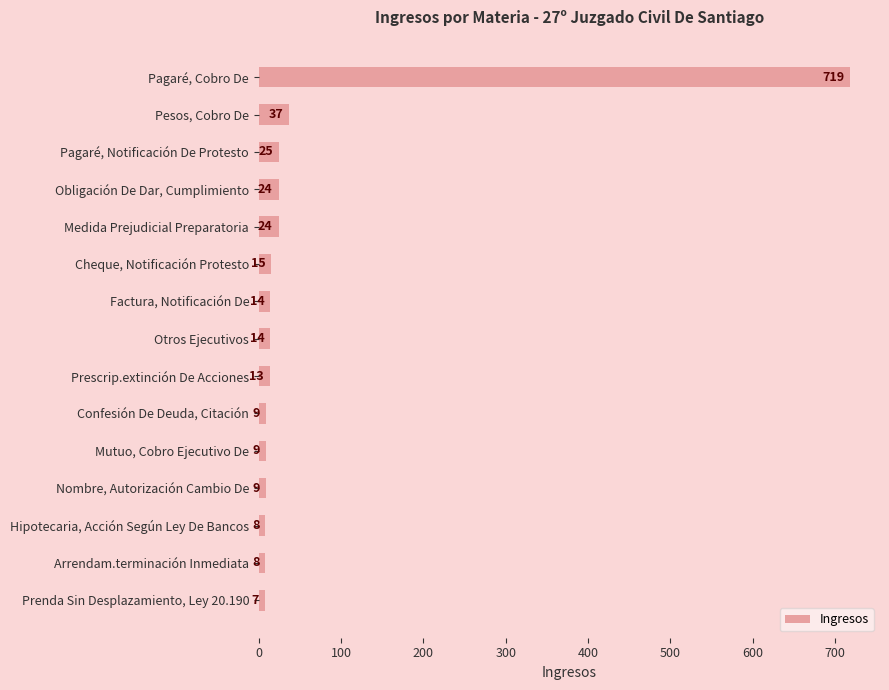

Where is the data nearest to the value 363?

Pesos, Cobro De